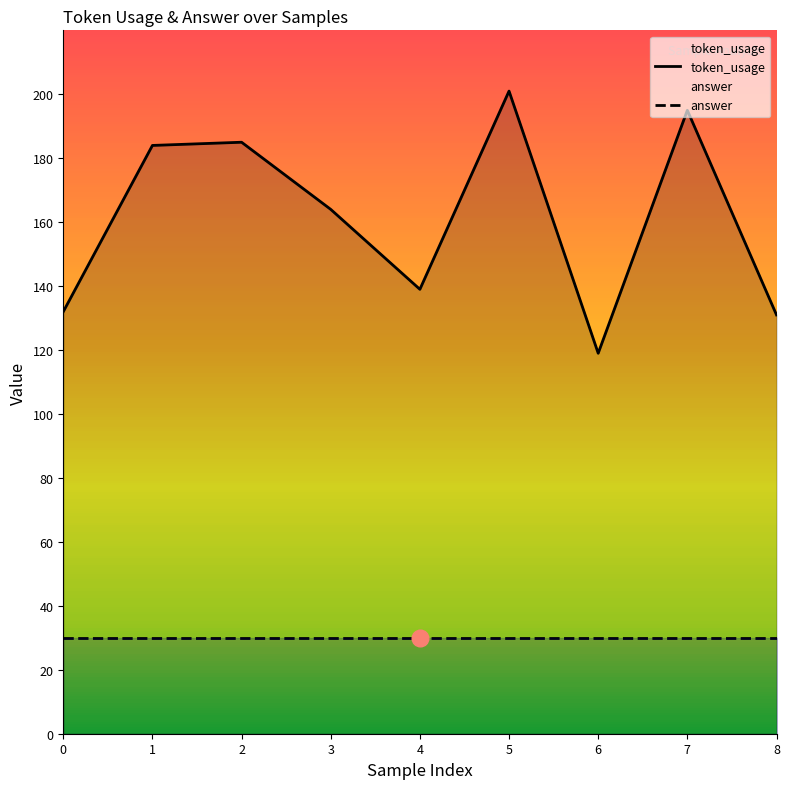

The value of answer at 7 is 20. True or false?

False